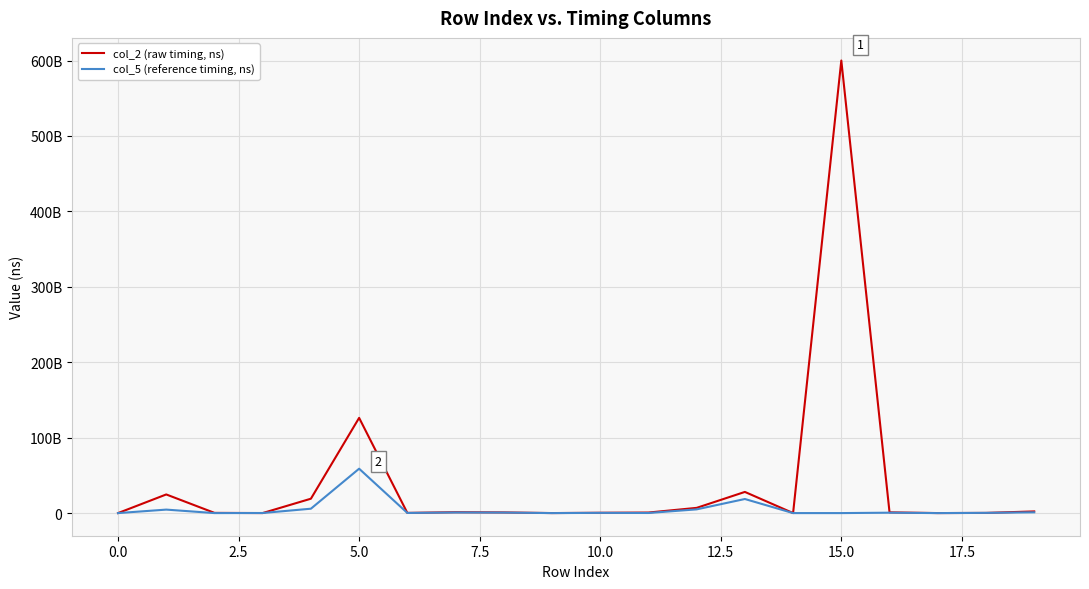

What is the highest value of the col_5 (reference timing, ns) series?

58855649000